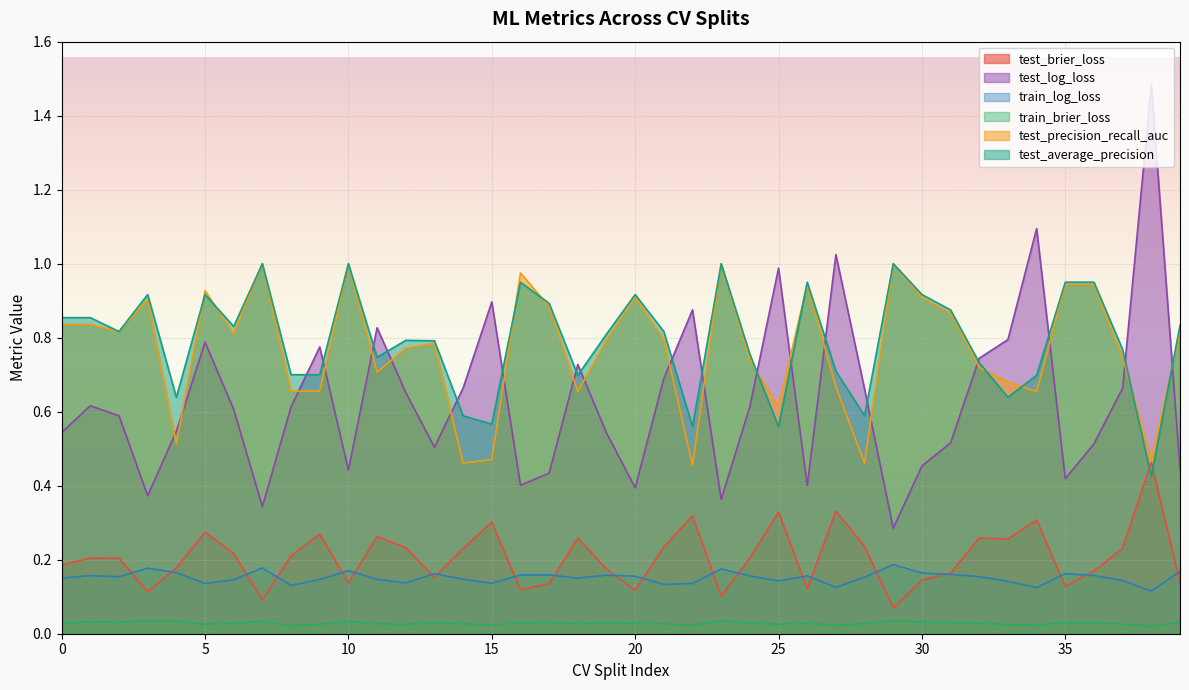

How many lines are shown in the chart?

6